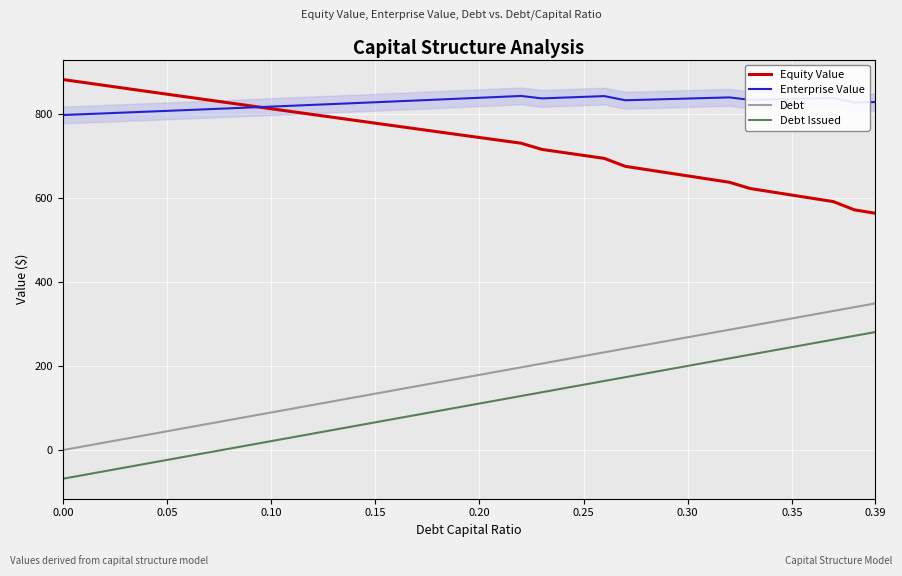

True or false: Enterprise Value and Debt intersect in this chart.

False